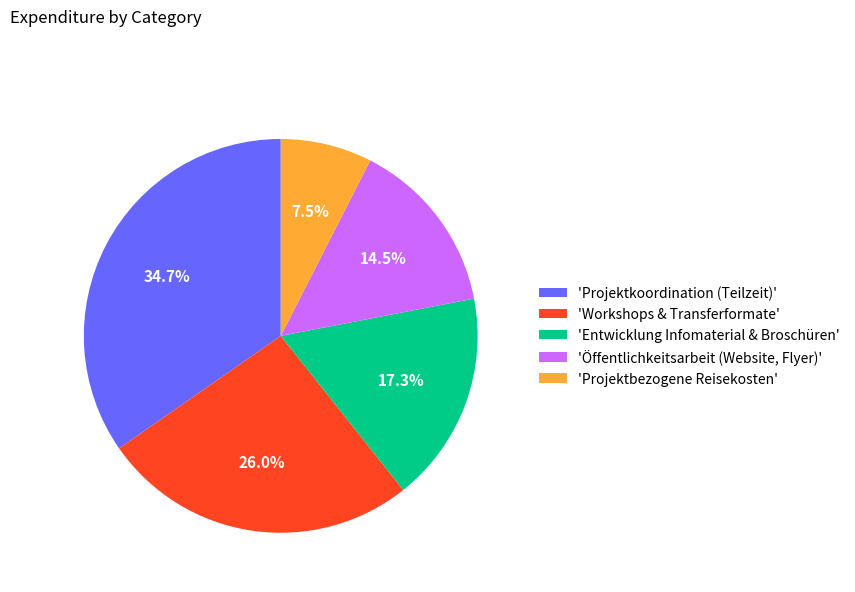

What is the largest slice in the pie chart?

'Projektkoordination (Teilzeit)'